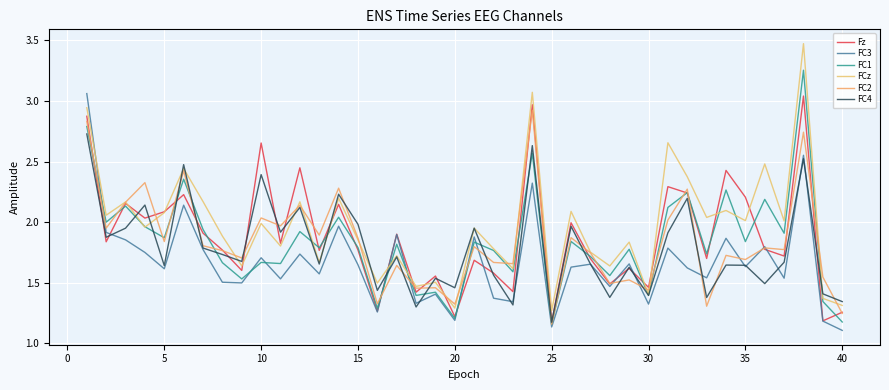

How many times do FC1 and FCz cross each other?

8